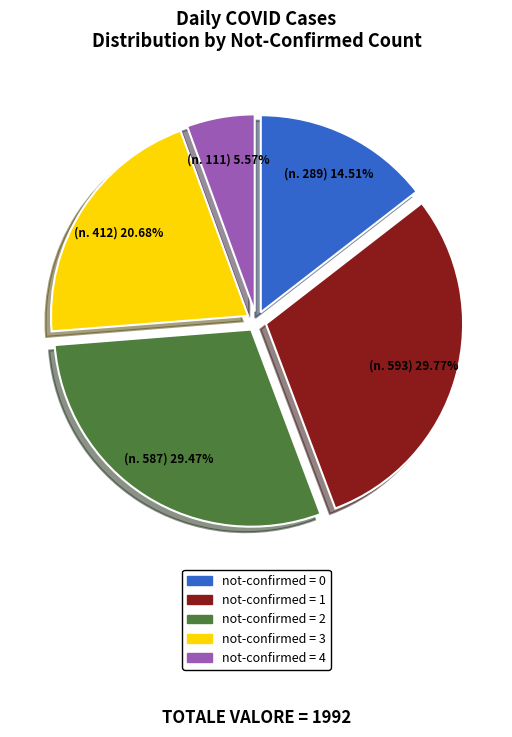

Is there any slice that represents more than half of the pie?

No